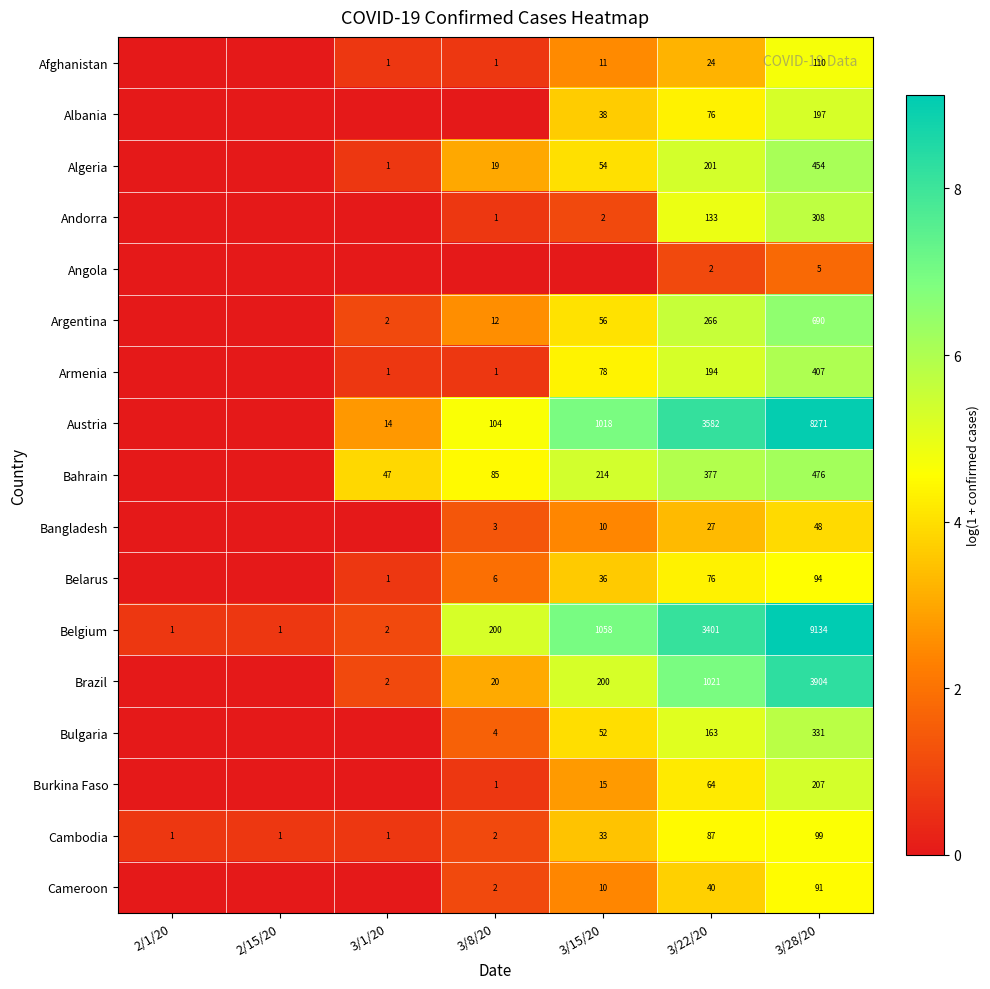

Is it true that Brazil equals 1021 at 3/22/20?

True